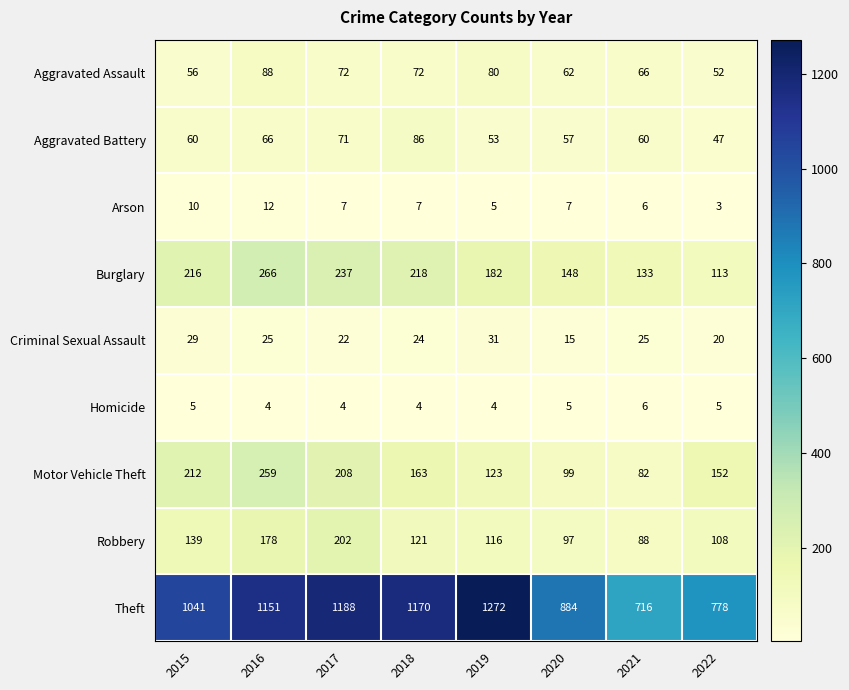

Which category has the lowest value across all series?

2022